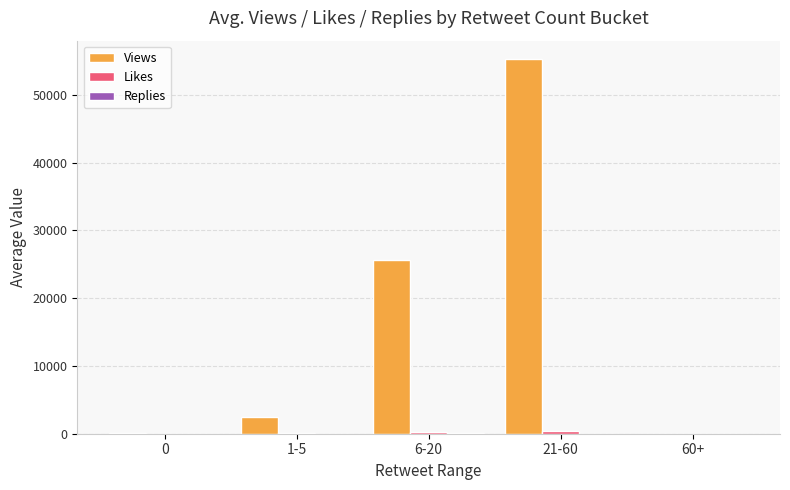

What is the sum of all Views values?

83517